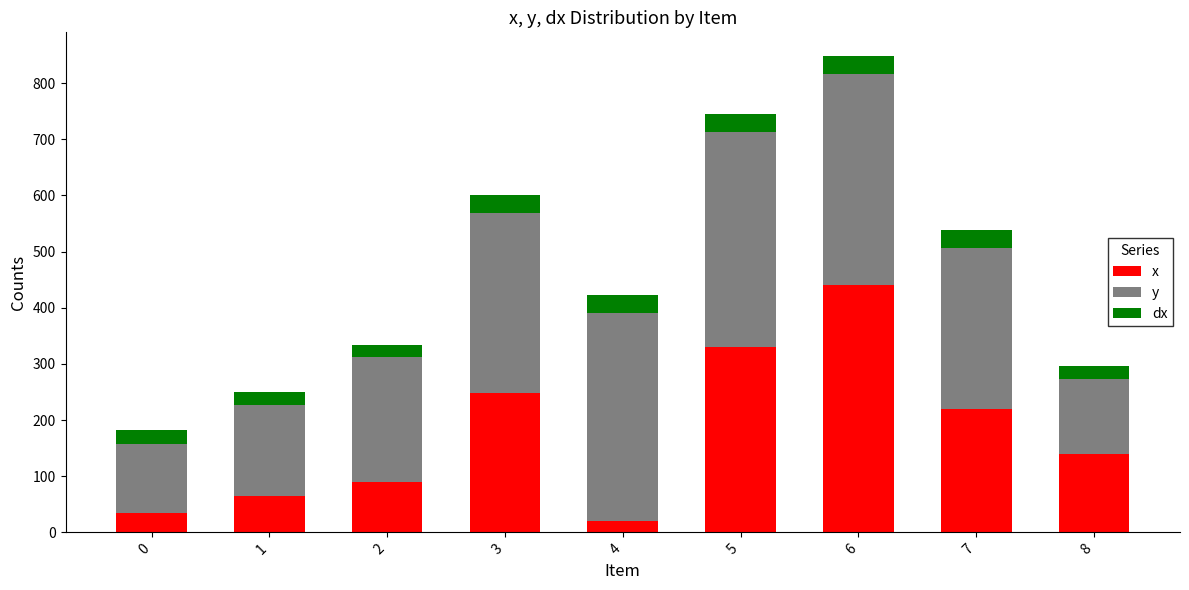

What is the difference between the x values at 5 and 3?

81.0